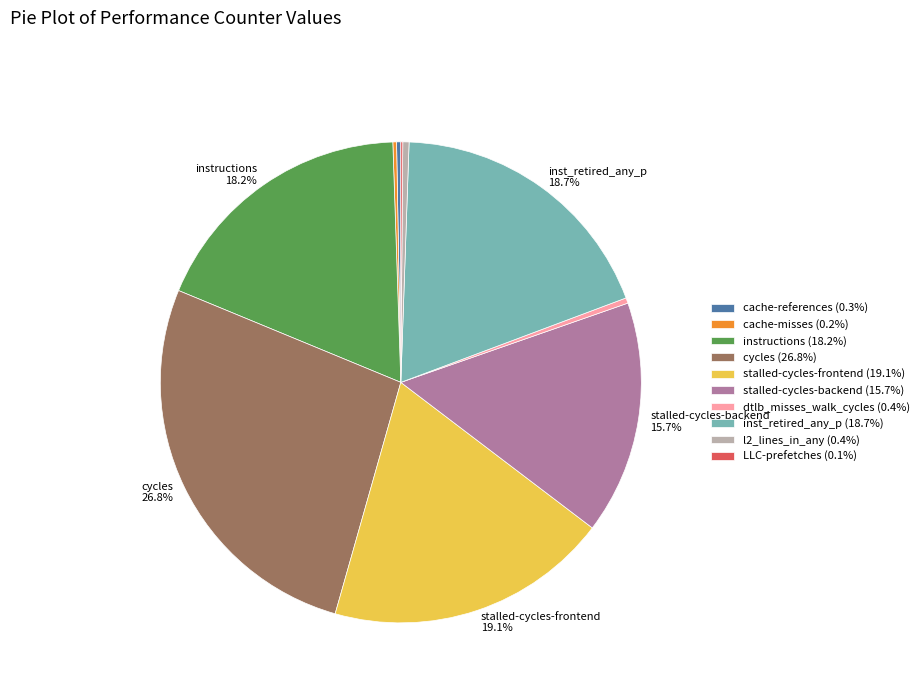

Is there a majority slice in this chart?

No